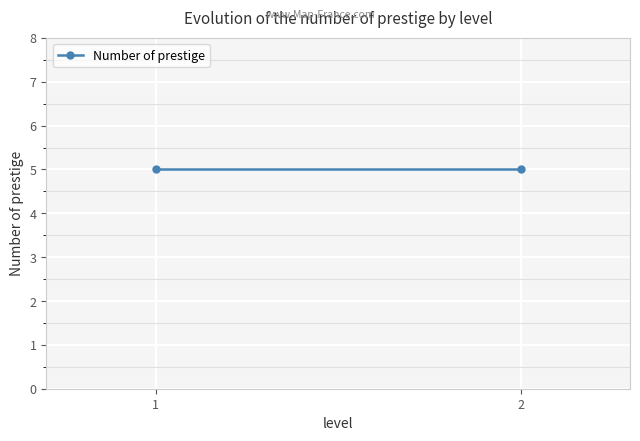

The chart shows a value of 1 at 1. True or false?

False